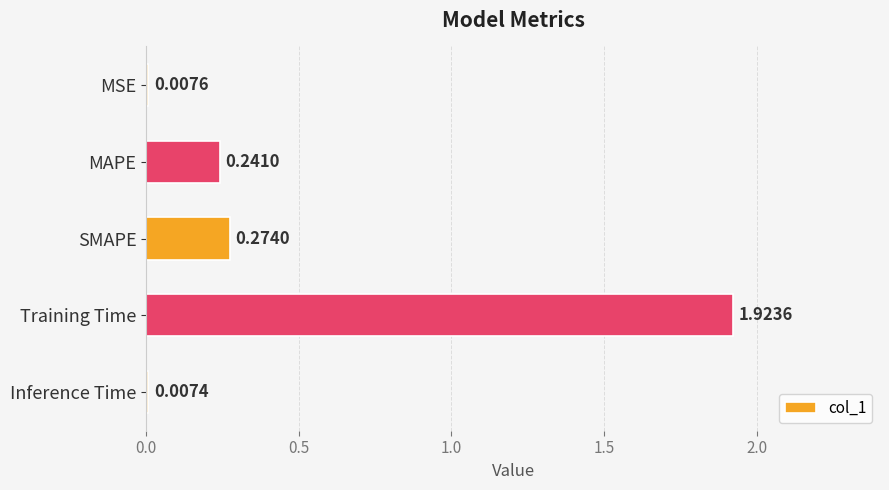

Which label corresponds to the largest value in the chart?

Training Time